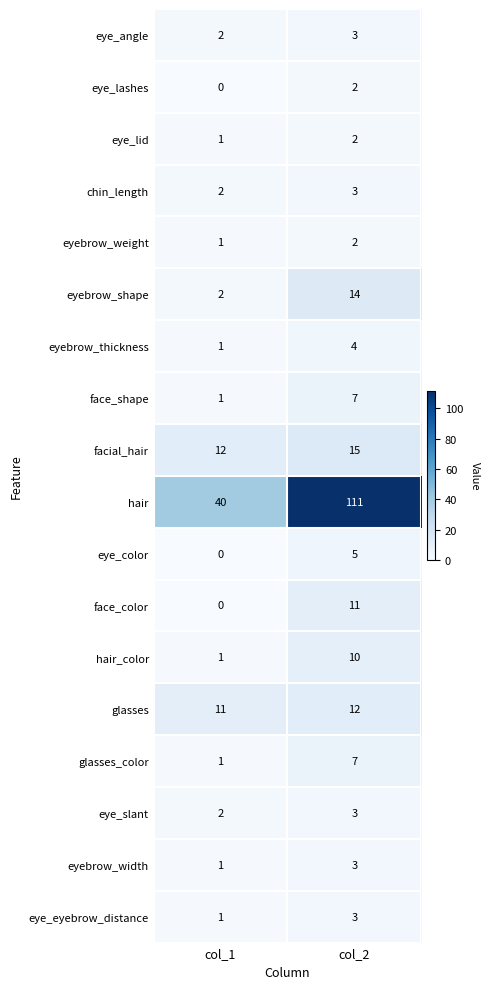

The value of face_shape at col_1 is 0. True or false?

False